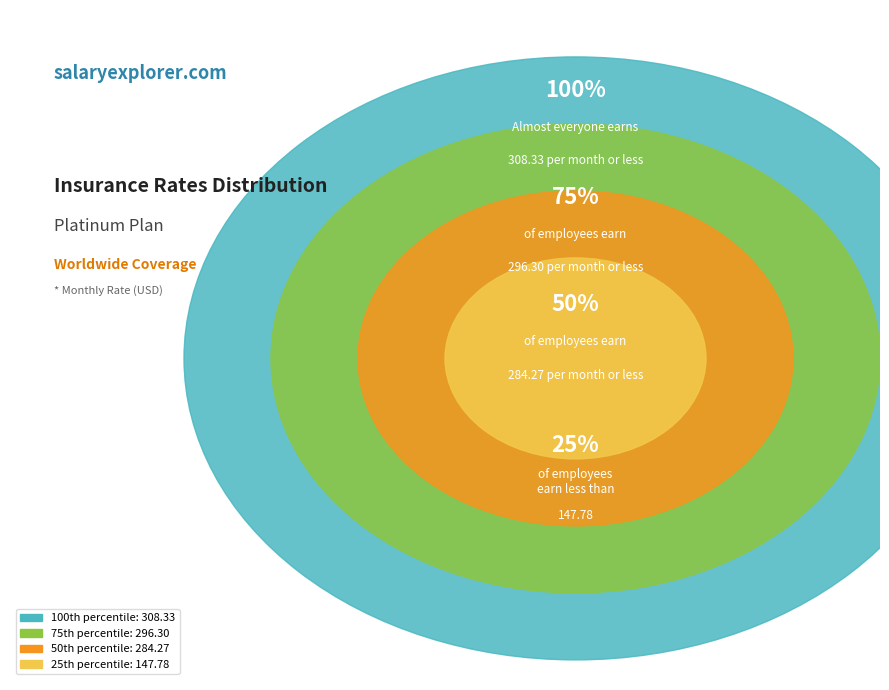

Does 36 account for over 50% of the chart?

No